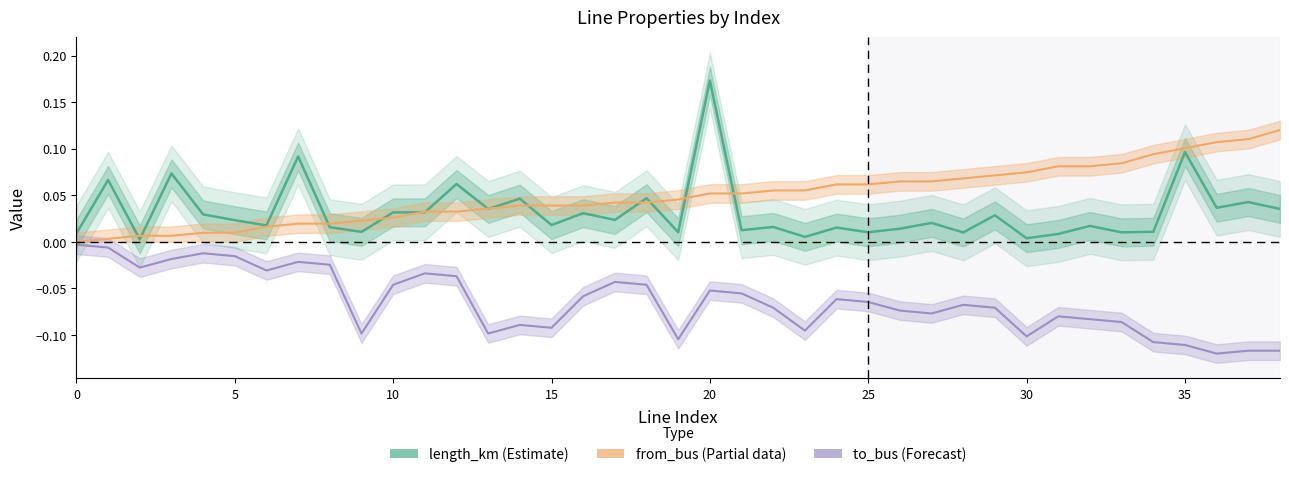

At 17, list the series in order from smallest to largest.

to_bus (Forecast), length_km (Estimate), from_bus (Partial)